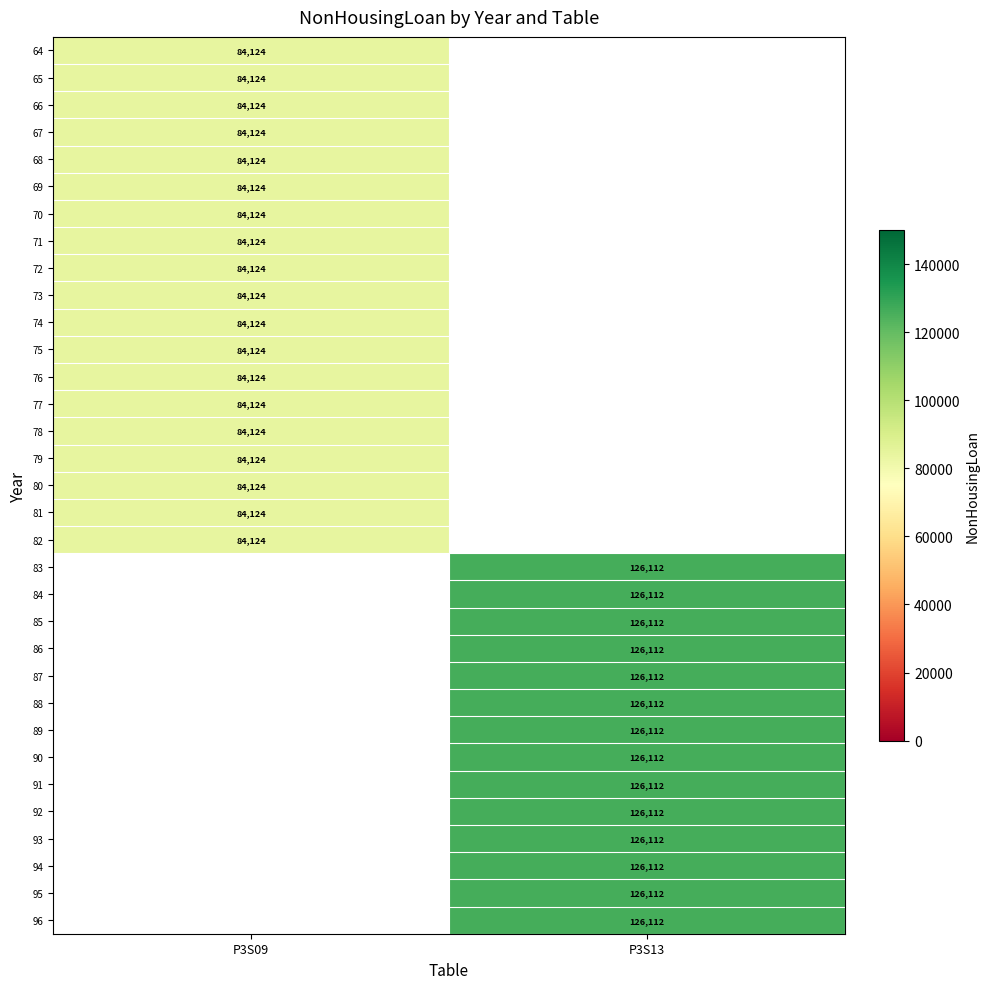

True or false: 73 has a value of 84124 at P3S09.

True